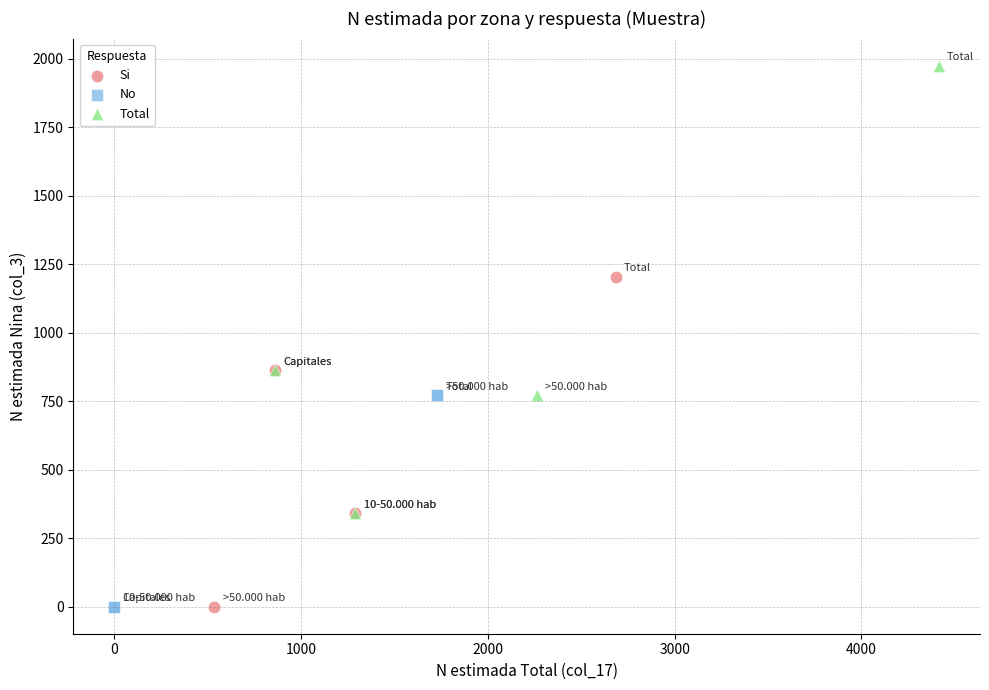

Which series reaches the maximum Y coordinate?

Total